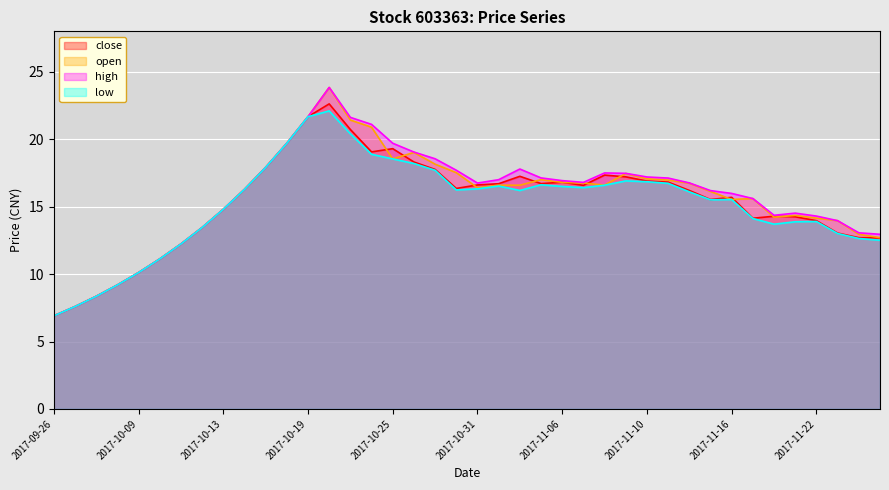

True or false: low has a value of 25.1 at 2017-11-10.

False